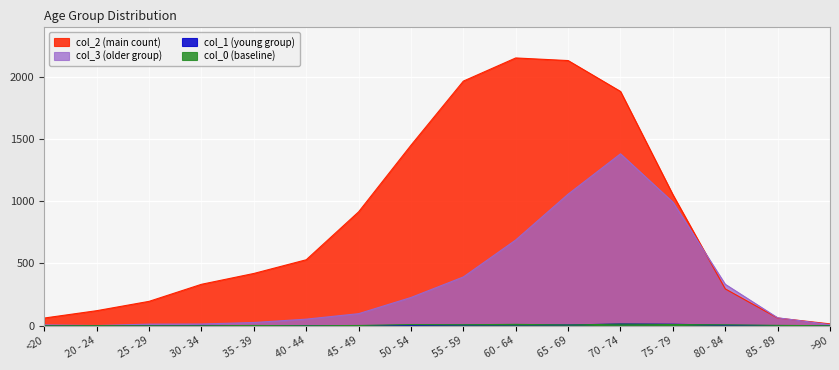

Reading left to right, what are all the values shown in this chart?

3: 7	2	13	14	26	53	97	227	392	689	1057	1381	993	333	64	9
2: 62	121	196	333	420	530	915	1450	1965	2151	2130	1882	1053	296	62	15
1: 1	0	0	2	1	1	1	3	6	8	6	14	12	4	1	0
0: 0	1	0	0	2	0	2	9	8	11	6	13	10	7	3	0